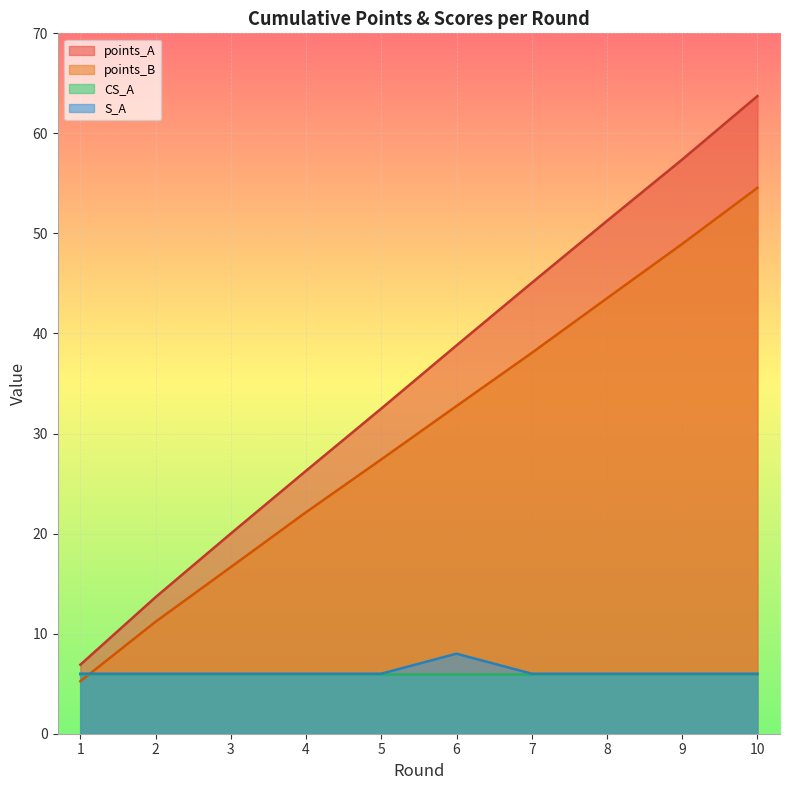

Where do points_B and S_A first cross each other?

1 and 2